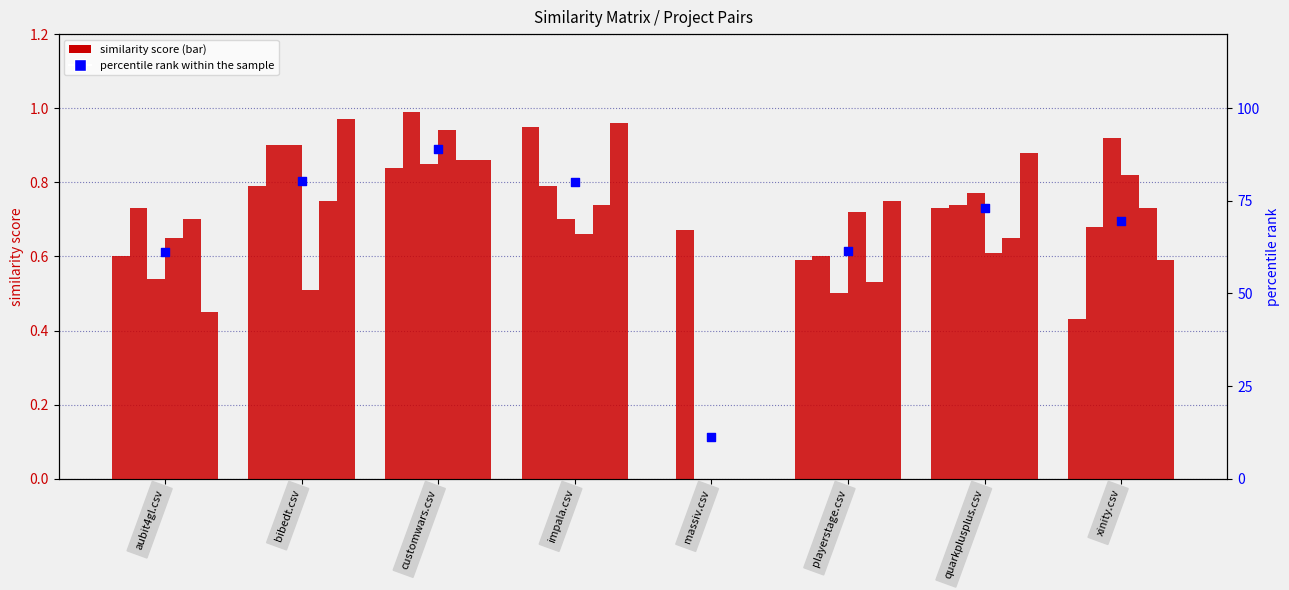

What is the total value across all series at xinity.csv?

4.2